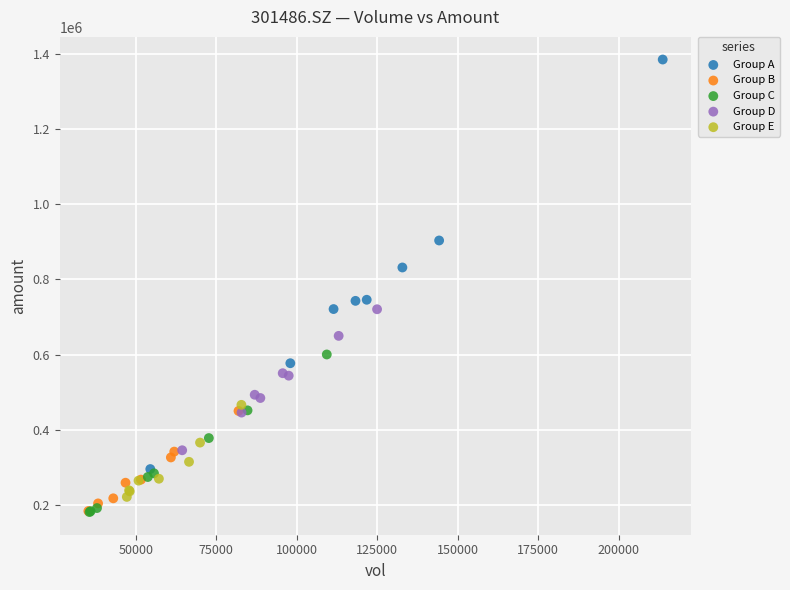

What are all the series names shown in the legend?

Group A, Group B, Group C, Group D, Group E